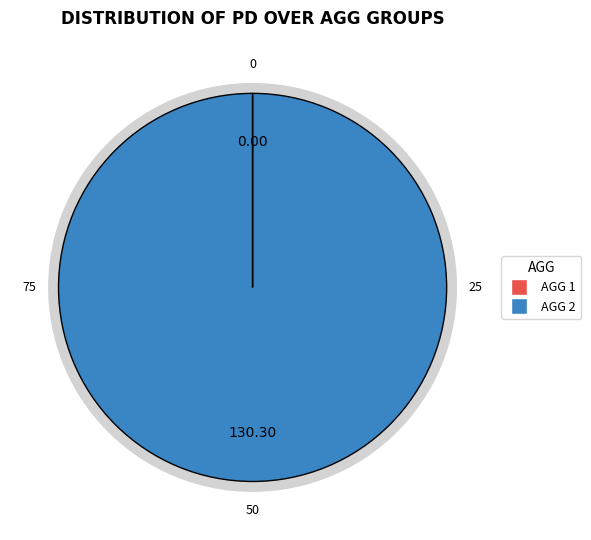

Do AGG 1 and AGG 2 together represent more than half of the pie?

Yes